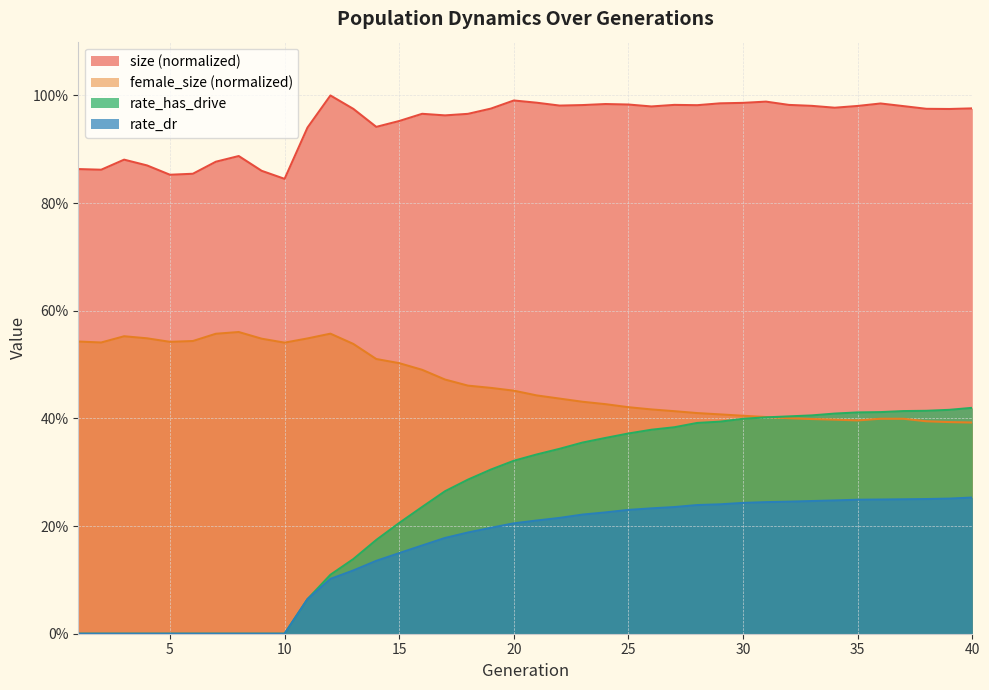

What is the difference between the highest and lowest values at 1?

0.9